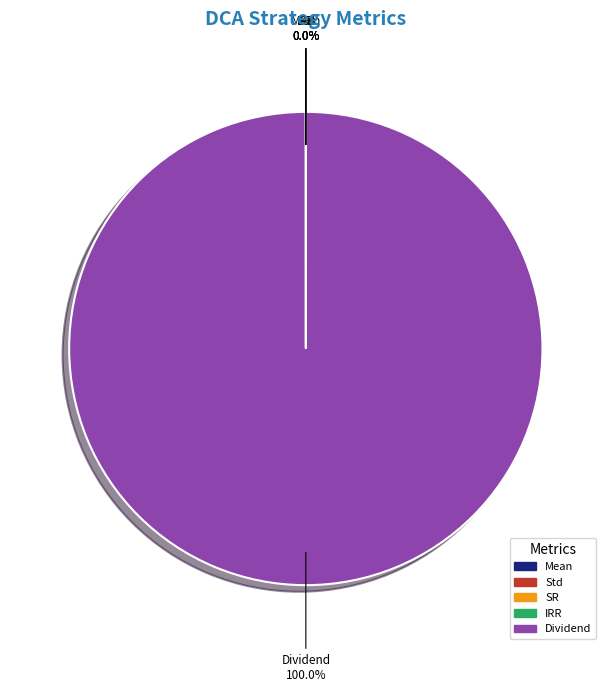

What is the majority slice?

Dividend